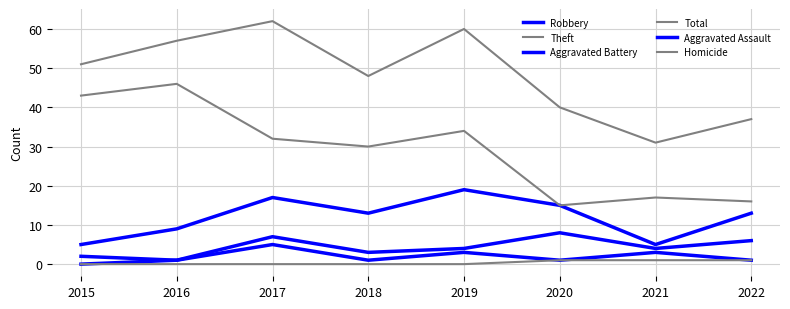

How many lines are shown in the chart?

6